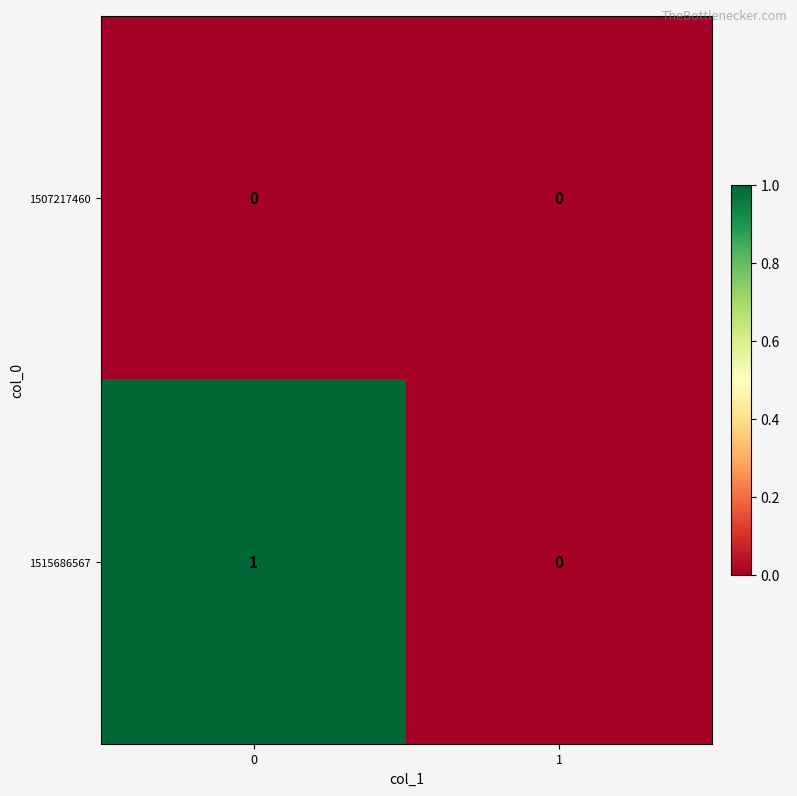

Rank the series by their average value, from lowest to highest.

1507217460, 1515686567